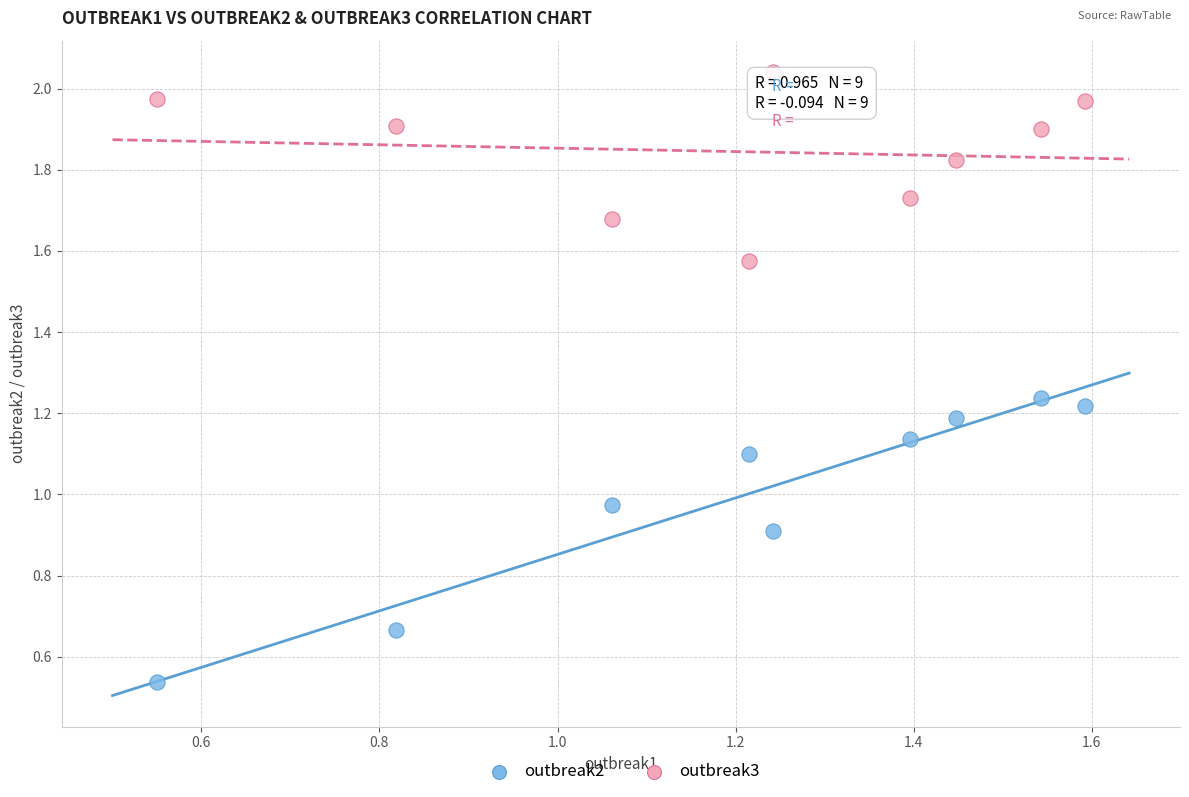

Across all data points, what is the range of Y values (max minus min)?

1.5